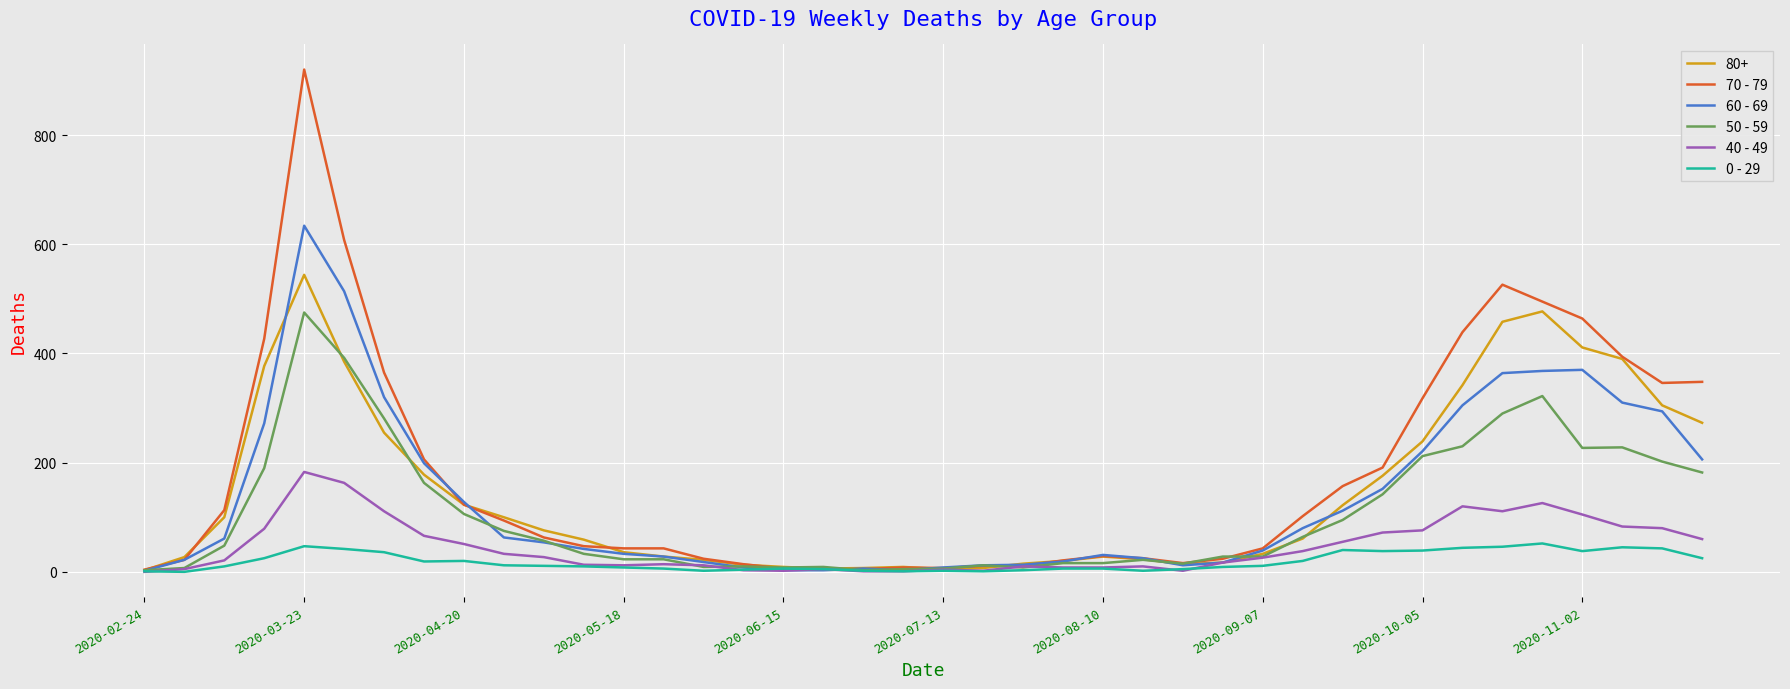

What is the average value of the 0 - 29 series?

19